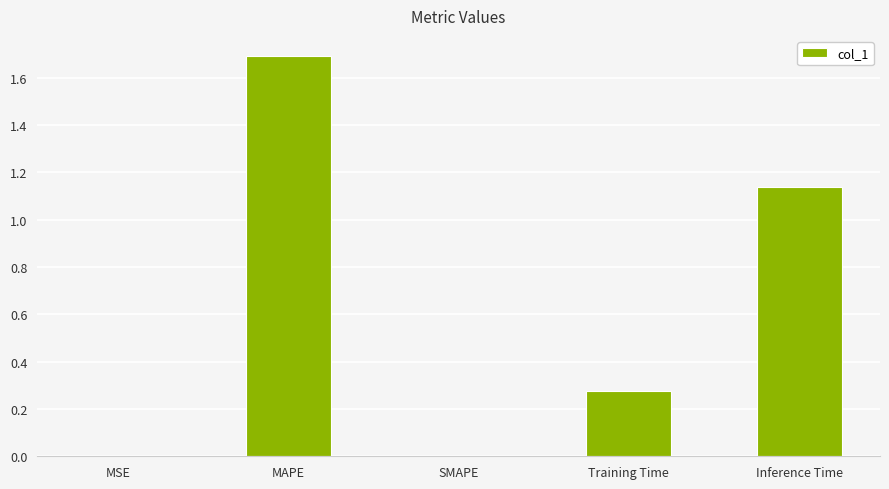

What is the sum of all values?

3.1